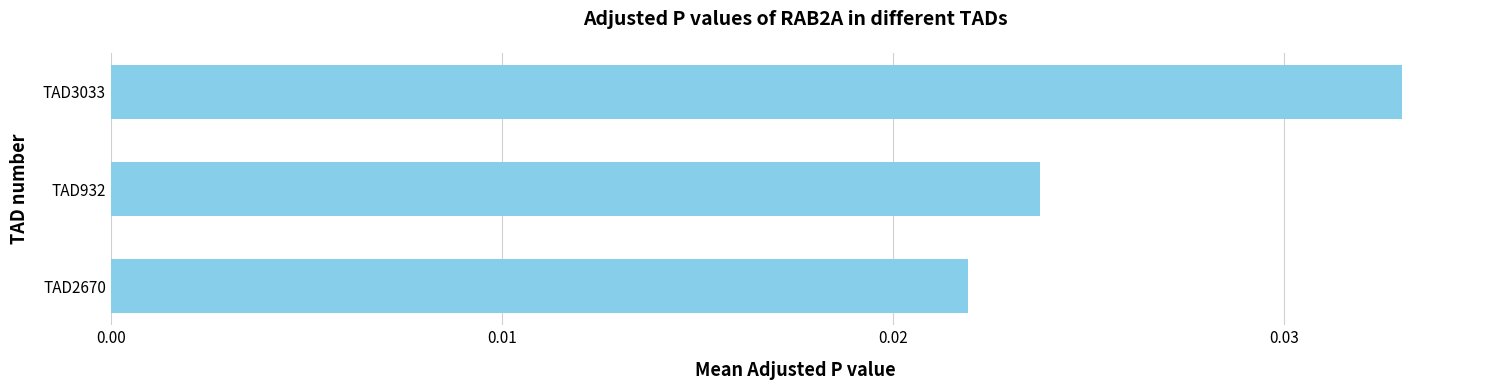

At which category does the chart reach its minimum across all series?

TAD2670